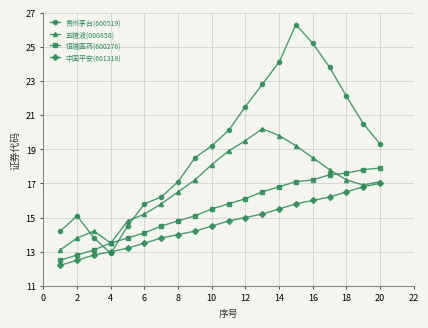

Reading left to right, list all the values displayed in this chart.

贵州茅台(600519): 14.2	15.1	13.8	12.9	14.5	15.8	16.2	17.1	18.5	19.2	20.1	21.5	22.8	24.1	26.3	25.2	23.8	22.1	20.5	19.3
五粮液(000858): 13.1	13.8	14.2	13.5	14.8	15.2	15.8	16.5	17.2	18.1	18.9	19.5	20.2	19.8	19.2	18.5	17.8	17.2	16.9	17.1
恒瑞医药(600276): 12.5	12.8	13.1	13.5	13.8	14.1	14.5	14.8	15.1	15.5	15.8	16.1	16.5	16.8	17.1	17.2	17.5	17.6	17.8	17.9
中国平安(601318): 12.2	12.5	12.8	13.0	13.2	13.5	13.8	14.0	14.2	14.5	14.8	15.0	15.2	15.5	15.8	16.0	16.2	16.5	16.8	17.0